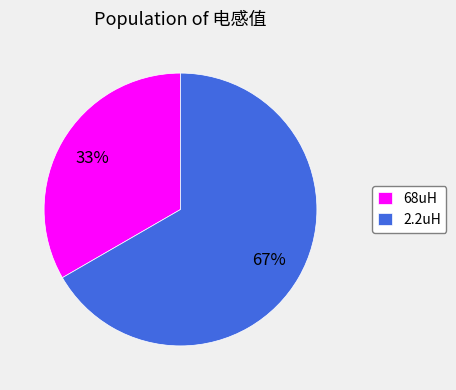

Which category has the biggest portion of the pie?

2.2uH